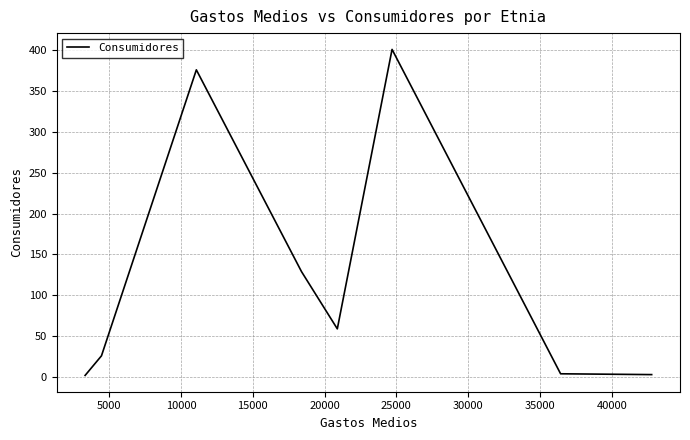

How many categories are shown in the chart?

8